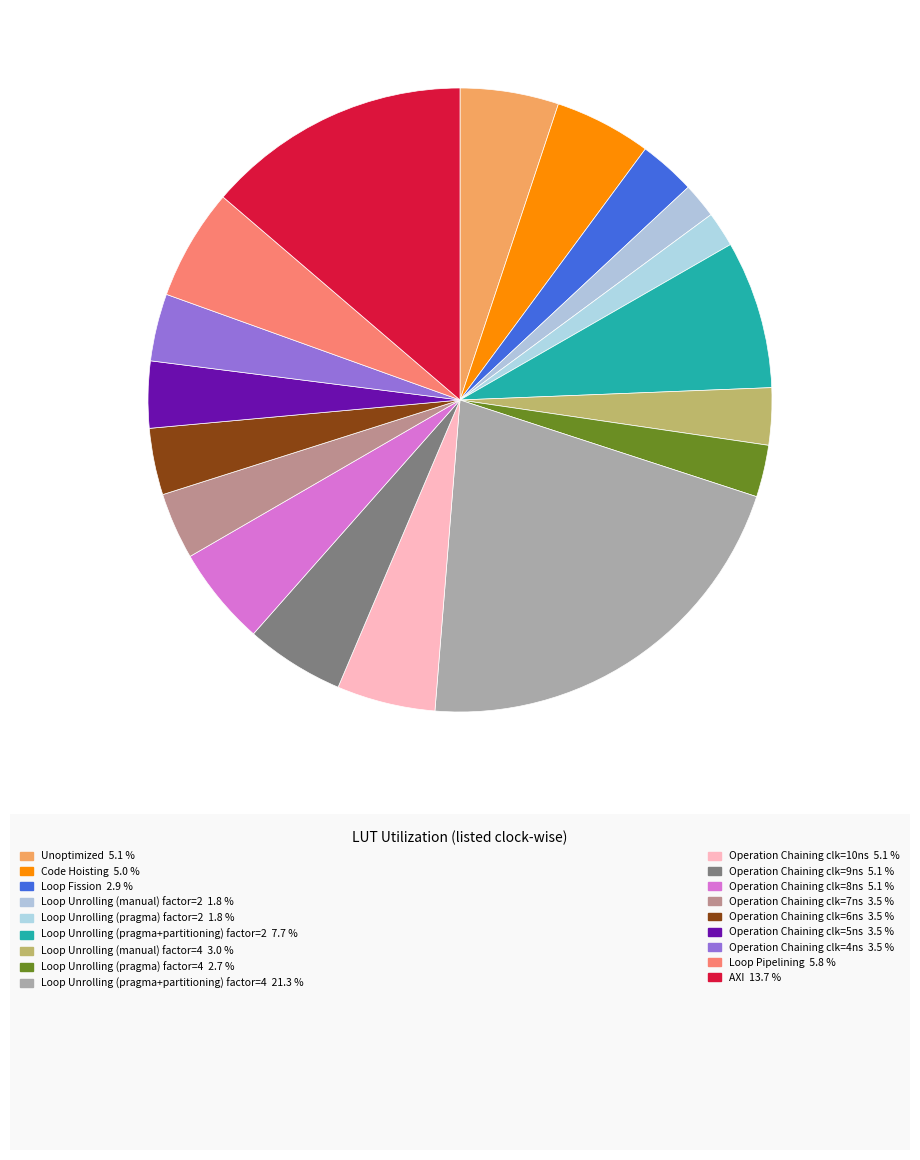

Is there a majority slice in this chart?

No